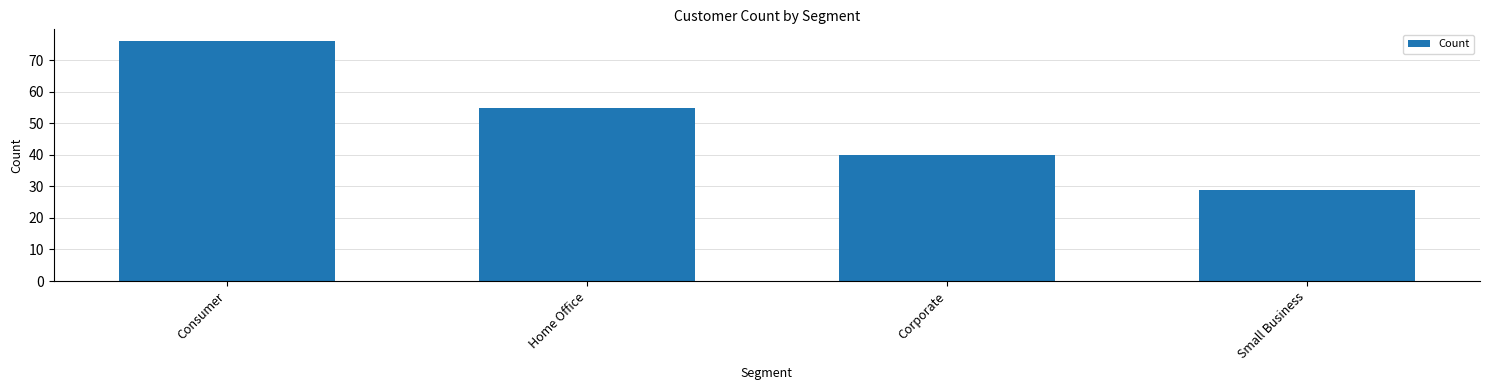

Which category has the highest value across all series?

Consumer